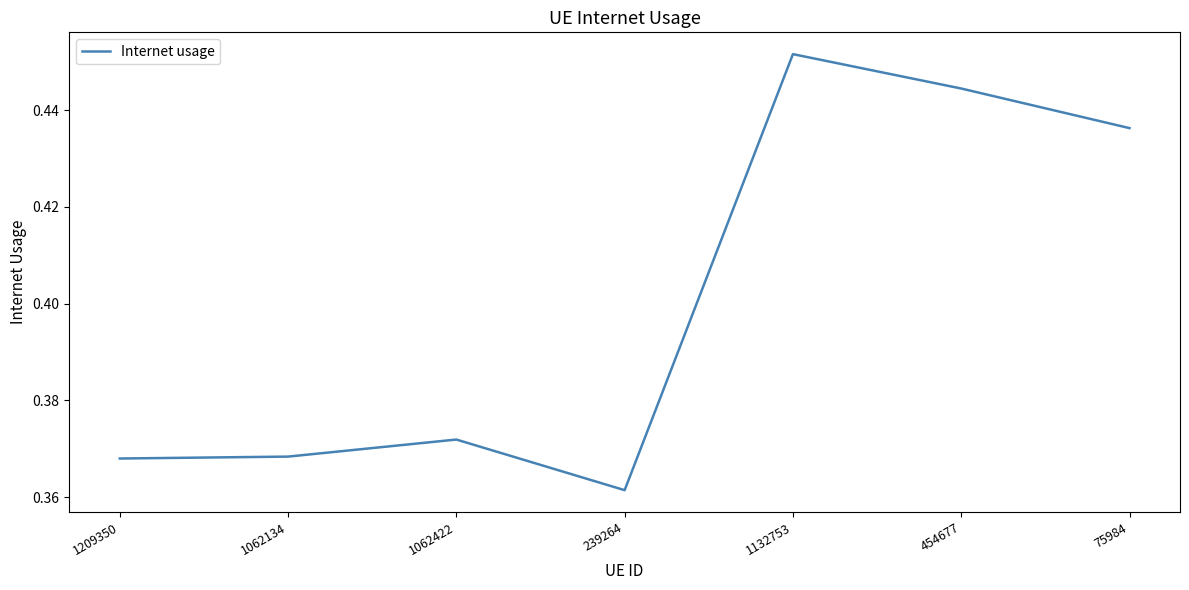

What is the difference between the maximum and minimum values?

0.1